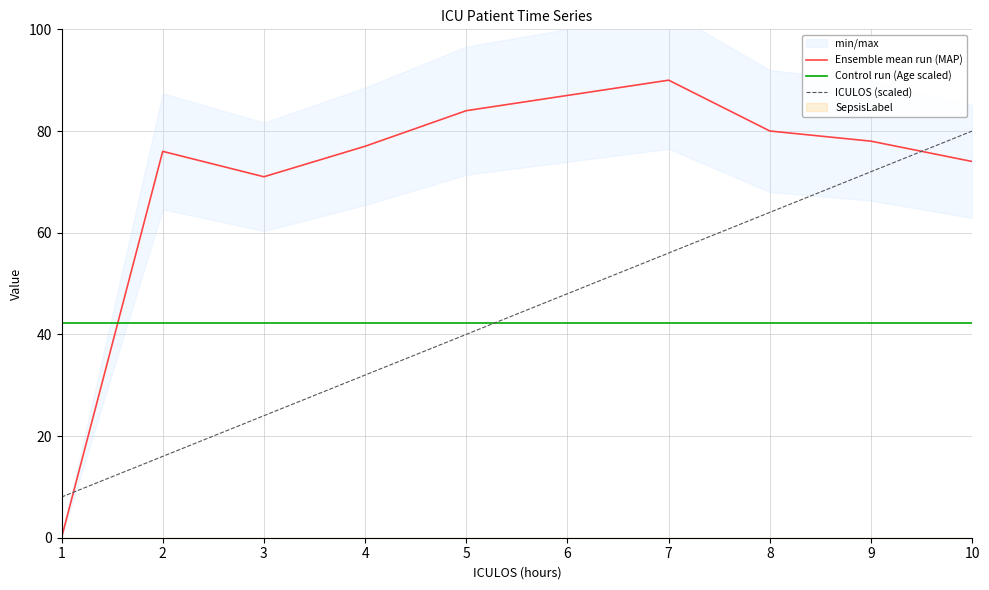

How many lines are shown in the chart?

3